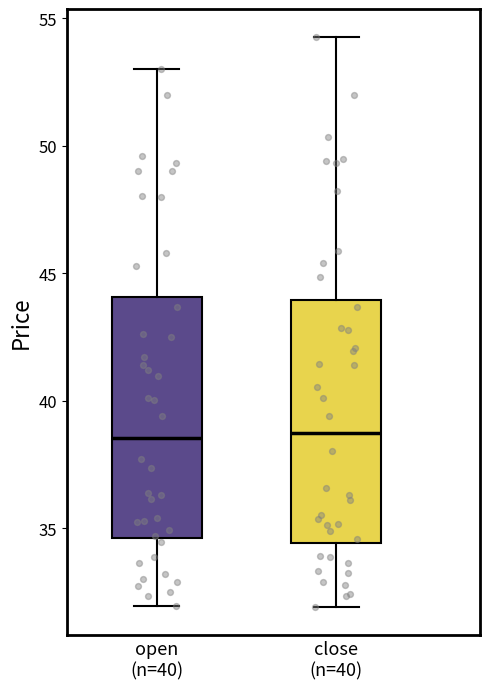

Reading left to right, transcribe this box plot: for each box, give where its median line is, the range the box spans, and where its two whiskers end, as read against the y-axis. The values are not printed on the chart, so give them approximately, as read against the axis.

open (n=40): median 38.5, box 34.5 to 44.0, whiskers 32.0 to 53.0
close (n=40): median 38.5, box 34.5 to 44.0, whiskers 32.0 to 54.0